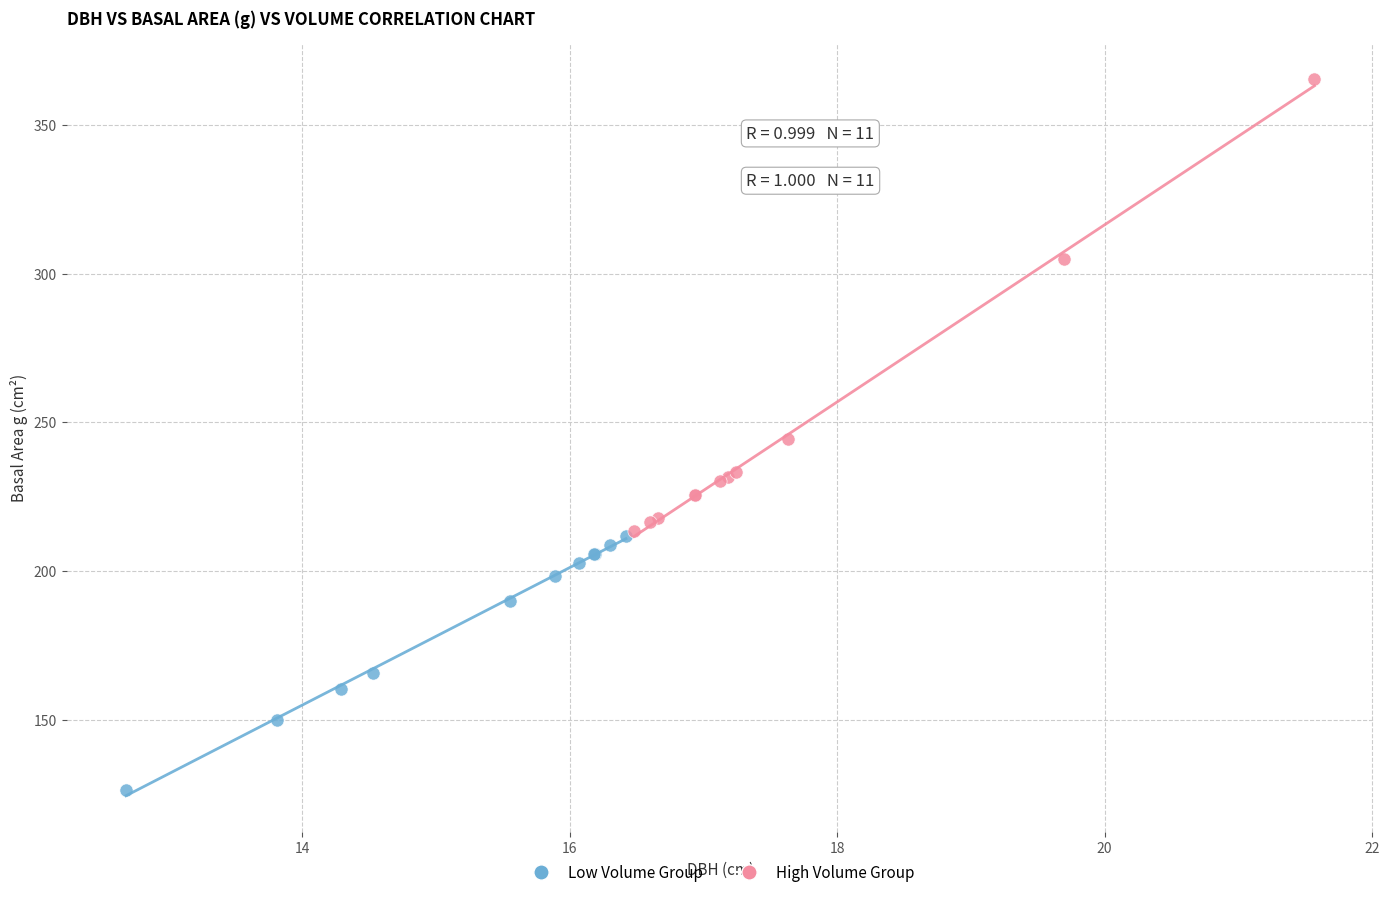

What are all the series names shown in the legend?

Low Volume Group, High Volume Group